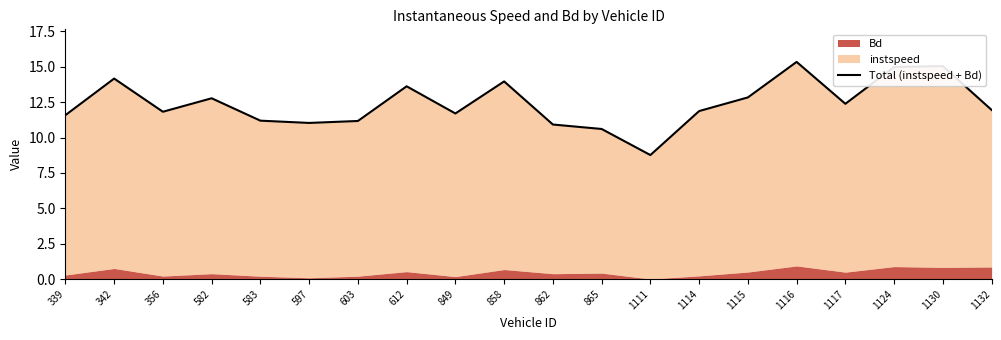

At which label is the value closest to 12?

1132